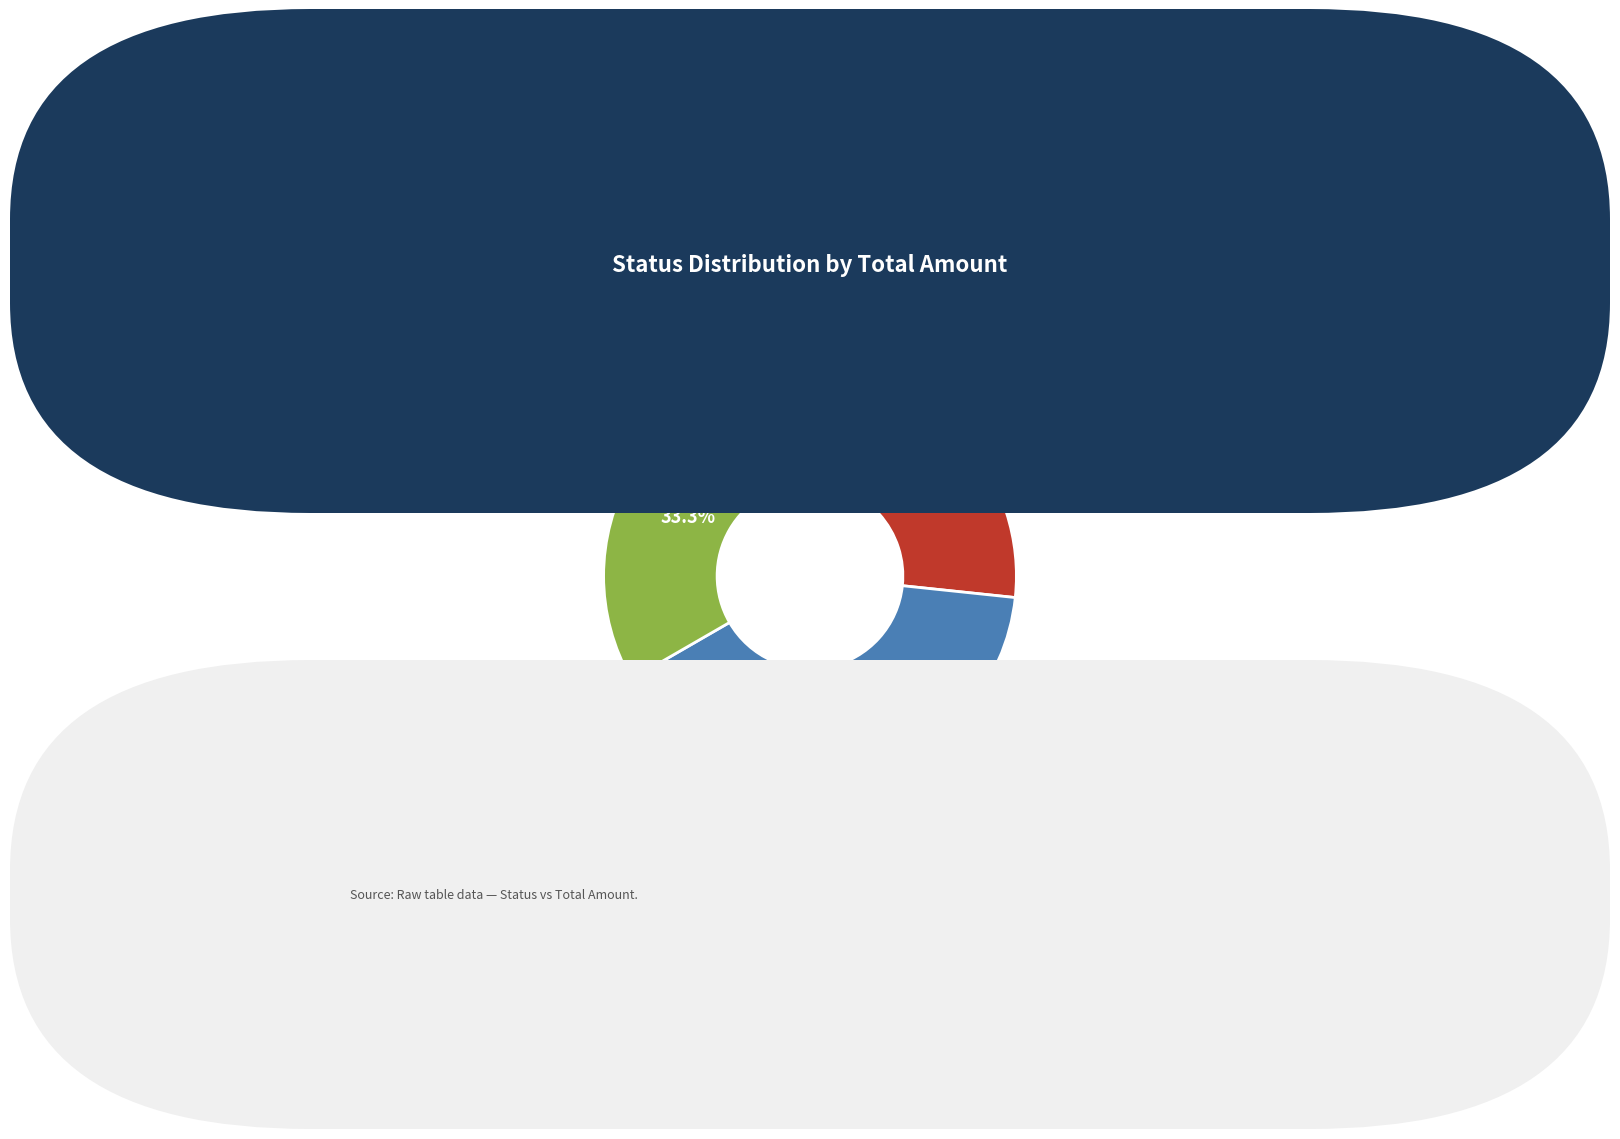

Is there a majority slice in this chart?

No